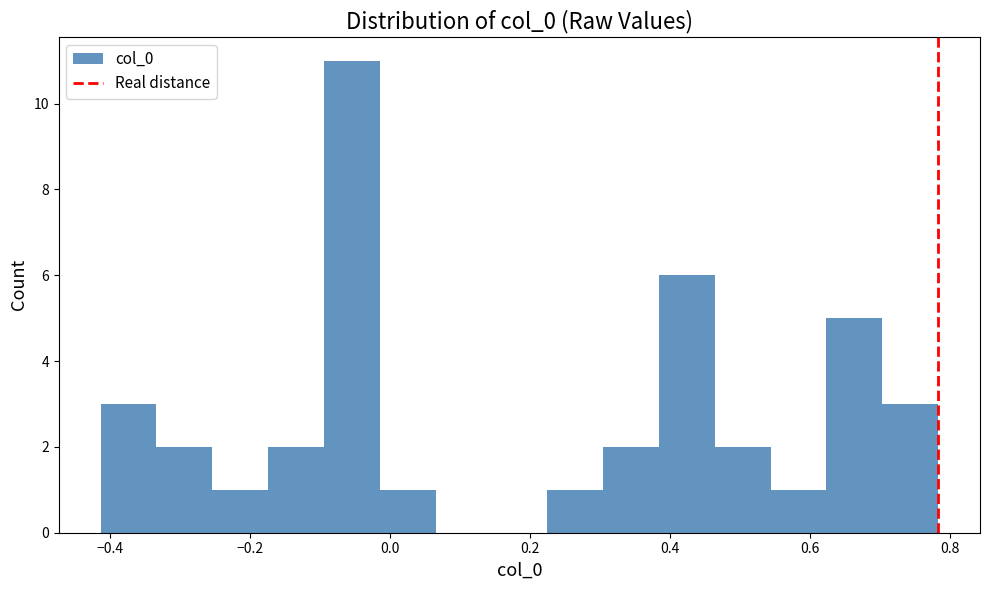

Around what value on the x-axis is the tallest bar? Give the approximate position of its centre, as read against the axis.

-0.06